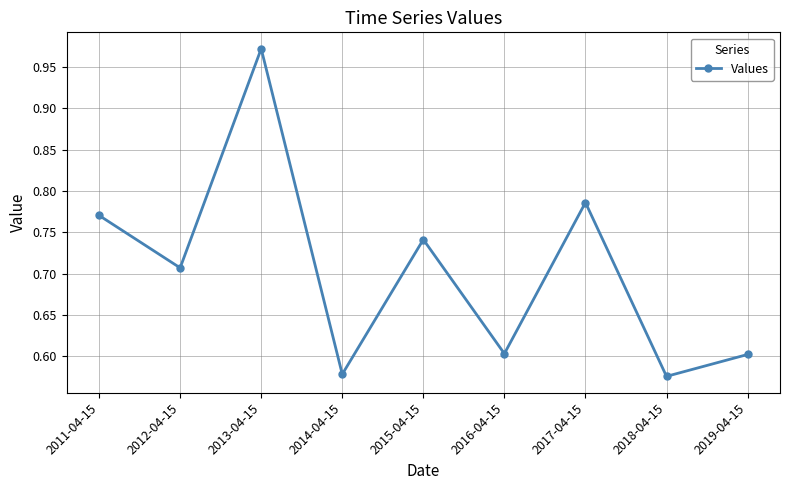

What is the difference between the maximum and second lowest values?

0.4